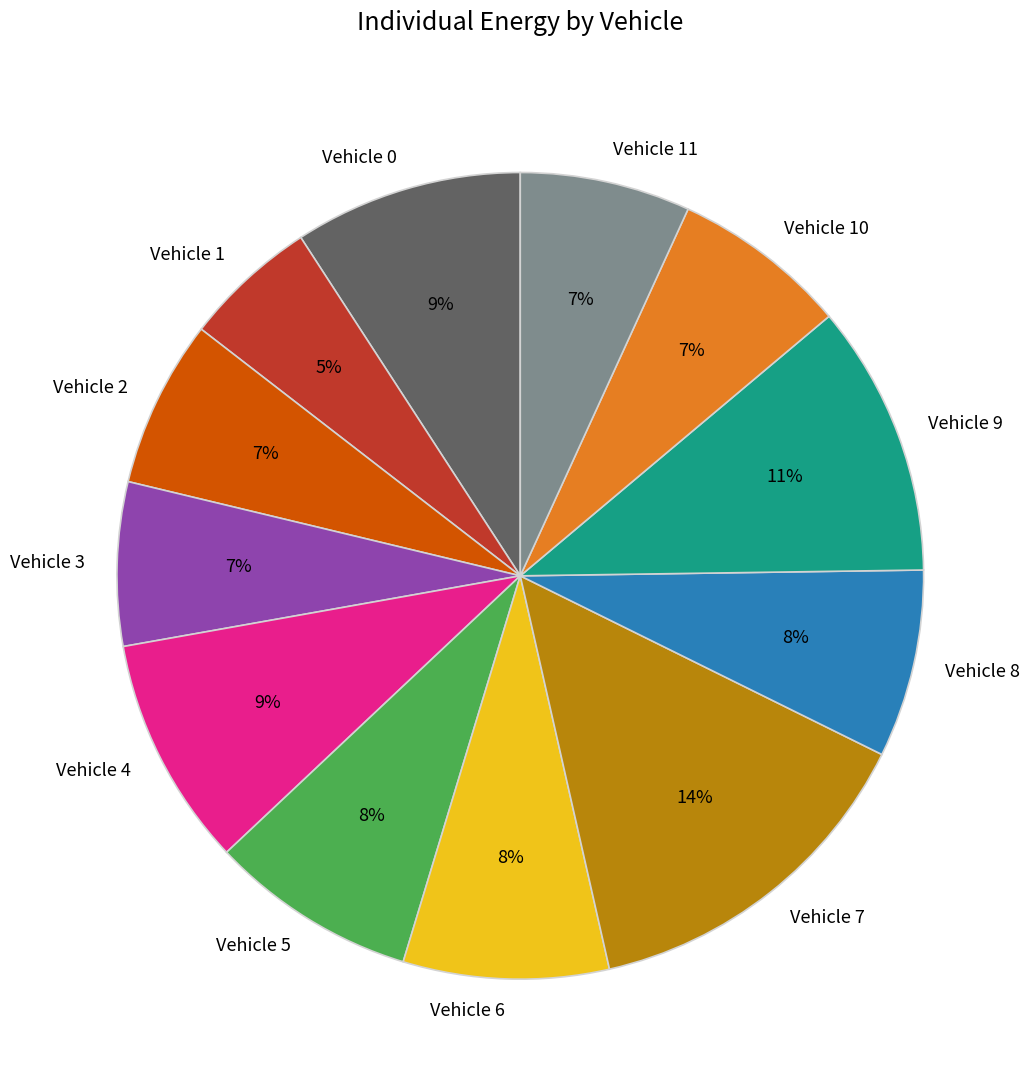

To the nearest percent, what is the difference between the largest and smallest slice percentages?

9%